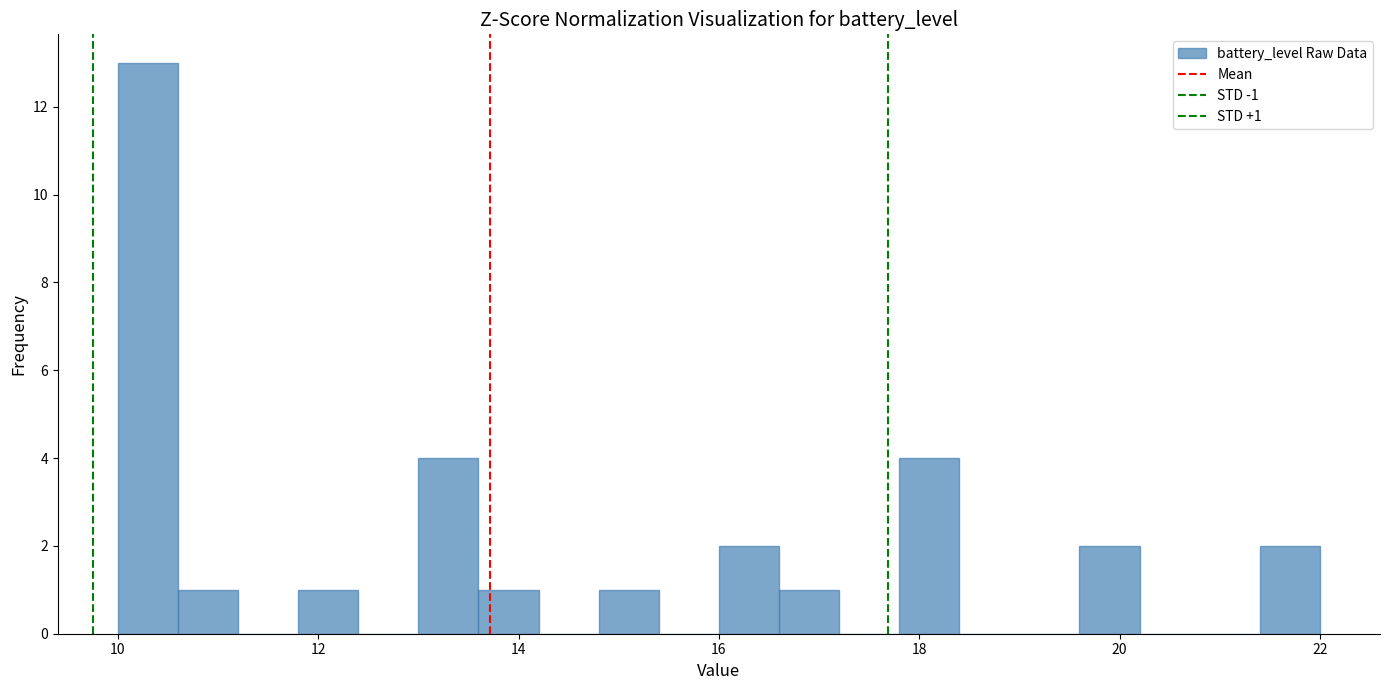

Read against the x-axis, roughly where is the centre of the tallest bar?

10.4